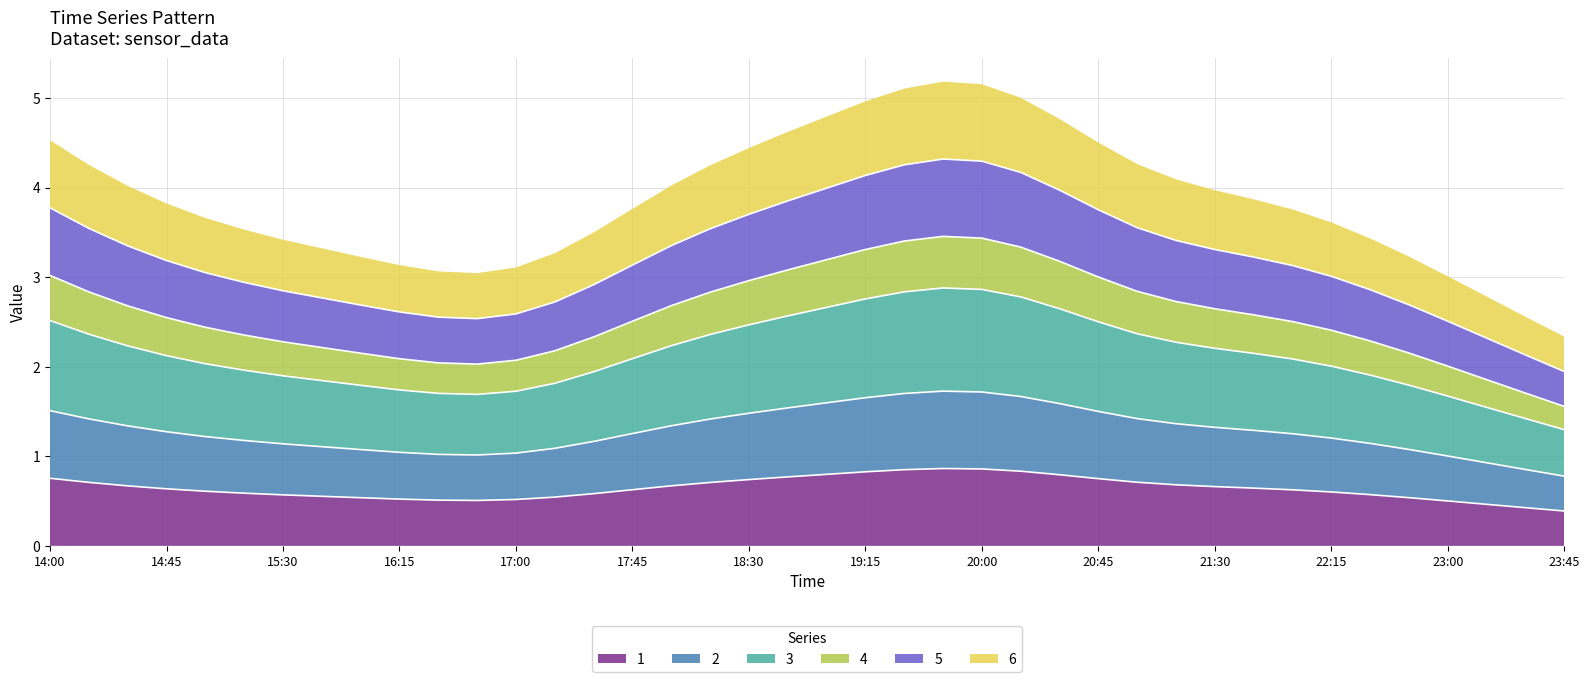

At how many categories does at least one series exceed 0?

40